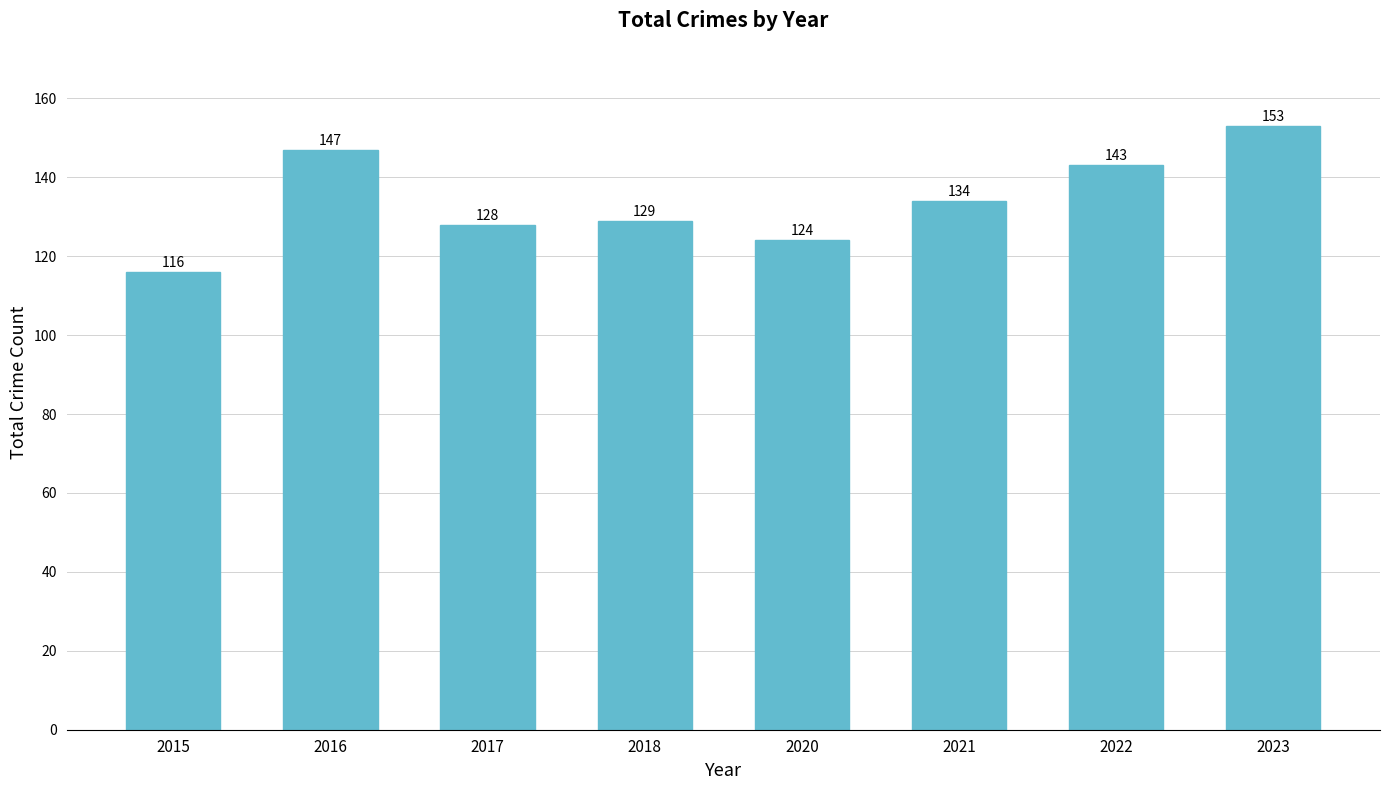

What is the smallest value displayed?

116